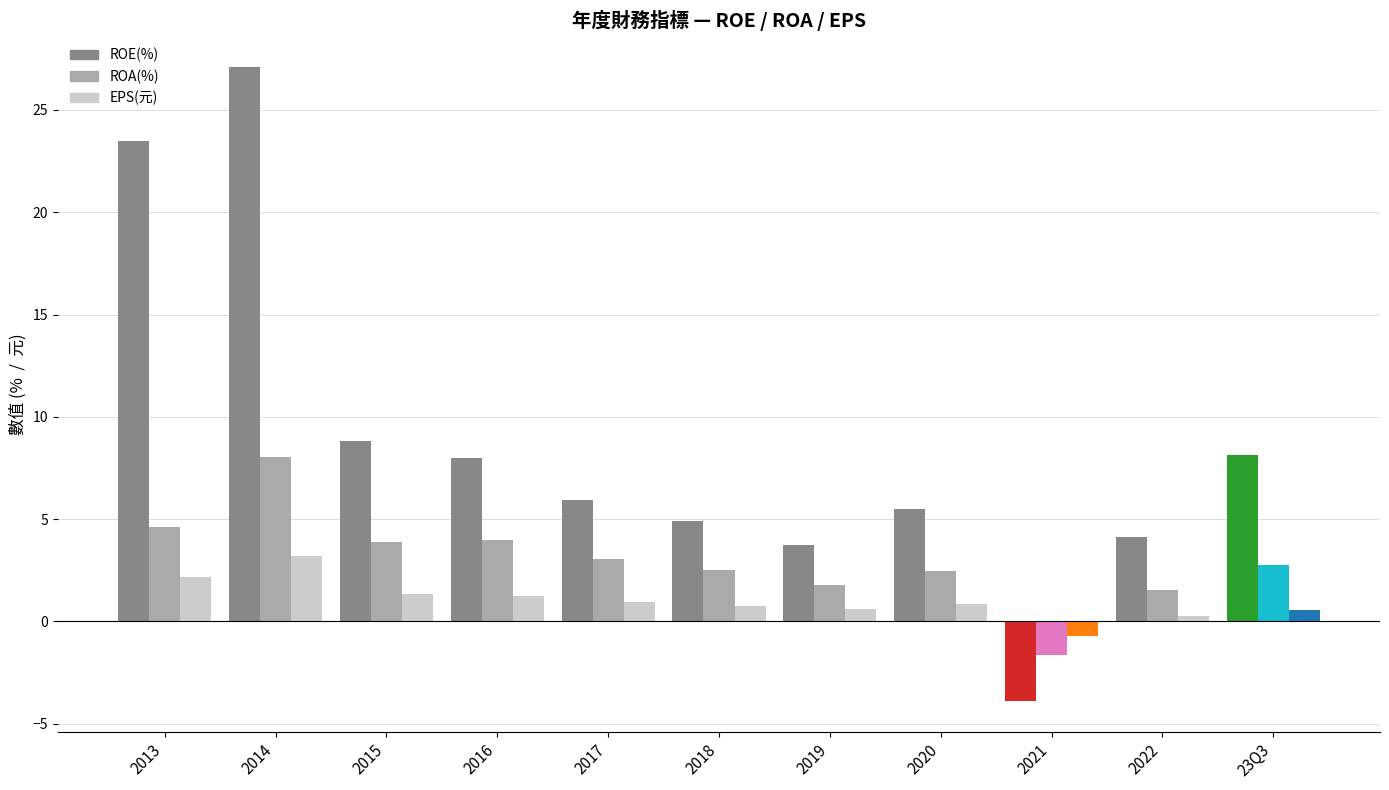

What are all the series names shown in the legend?

ROE(%), ROA(%), EPS(元)